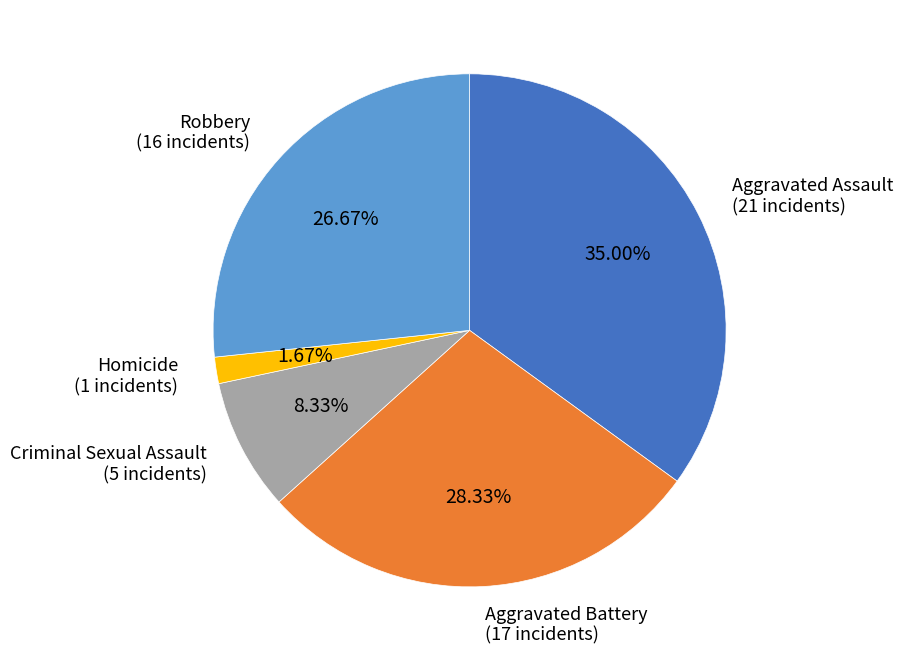

Count the number of slices in the pie.

5